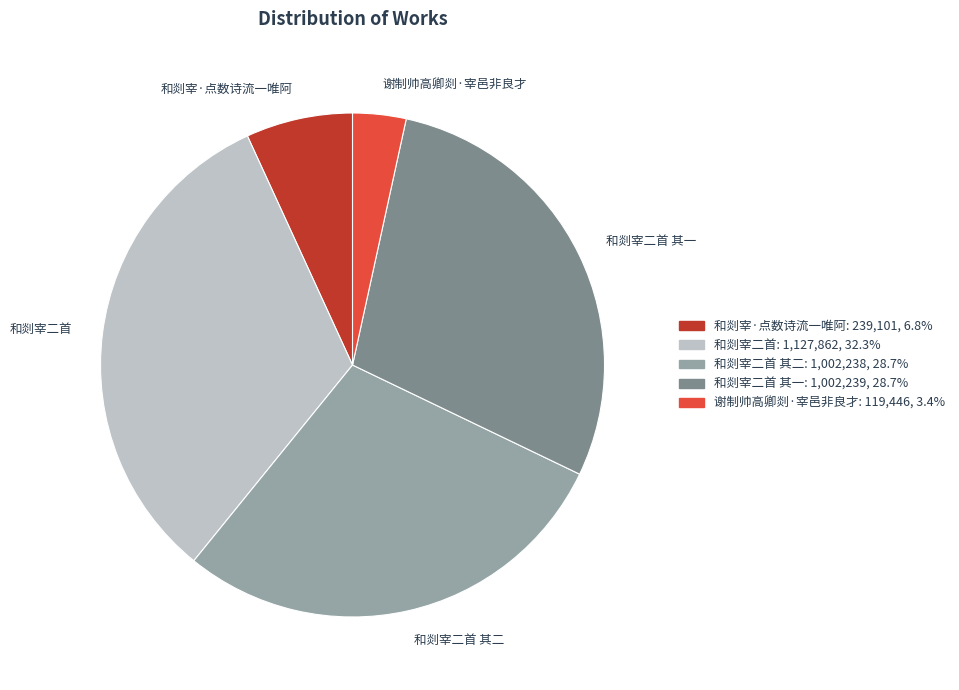

Between 和剡宰·点数诗流一唯阿 and 和剡宰二首, which is larger?

和剡宰二首